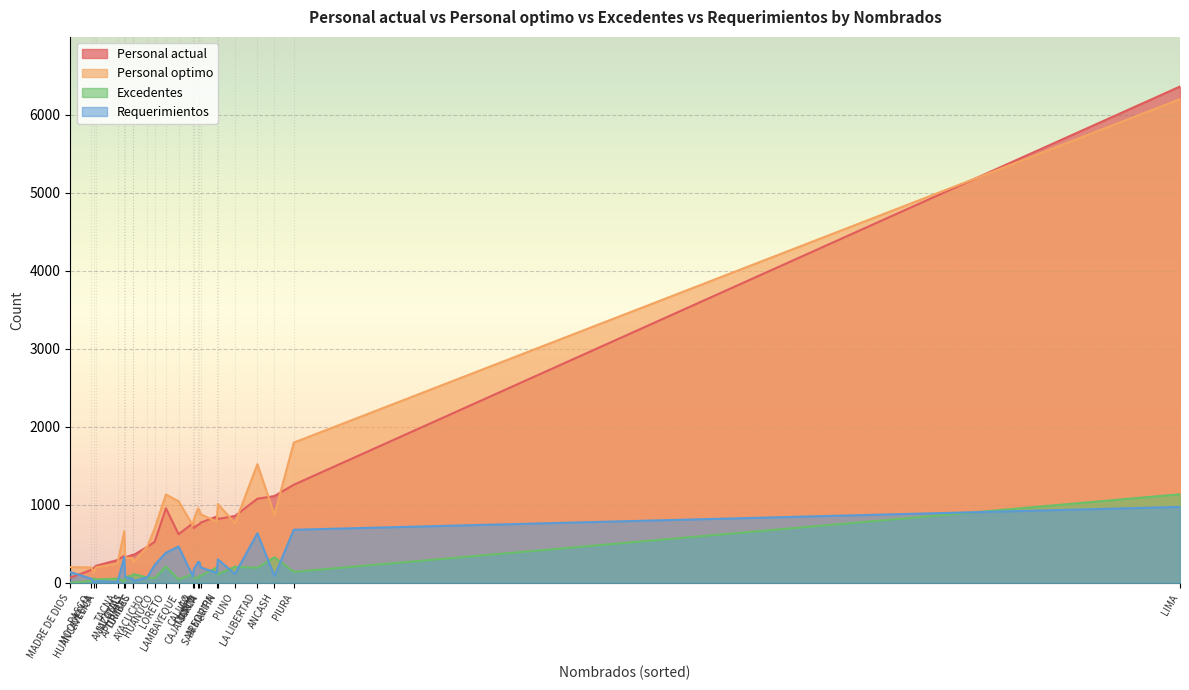

True or false: Personal optimo has more than 2 points higher than both neighbors.

True